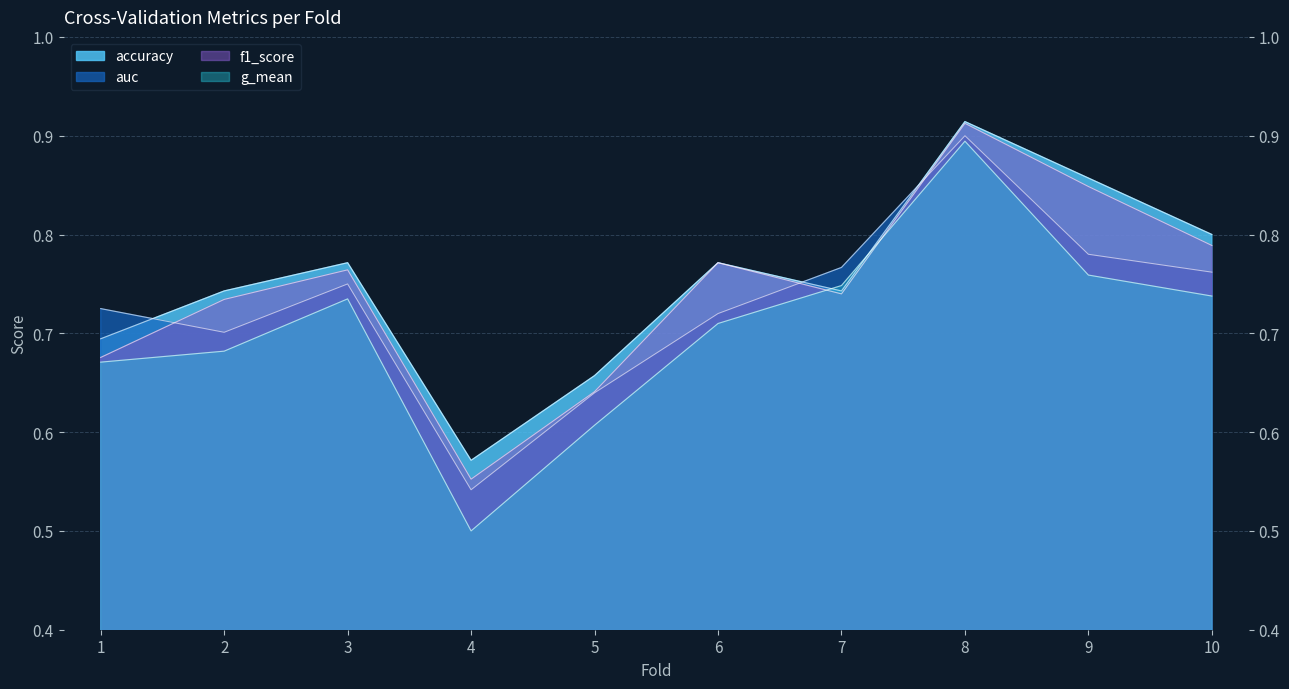

True or false: auc has a value of 0.9 at 4.

False